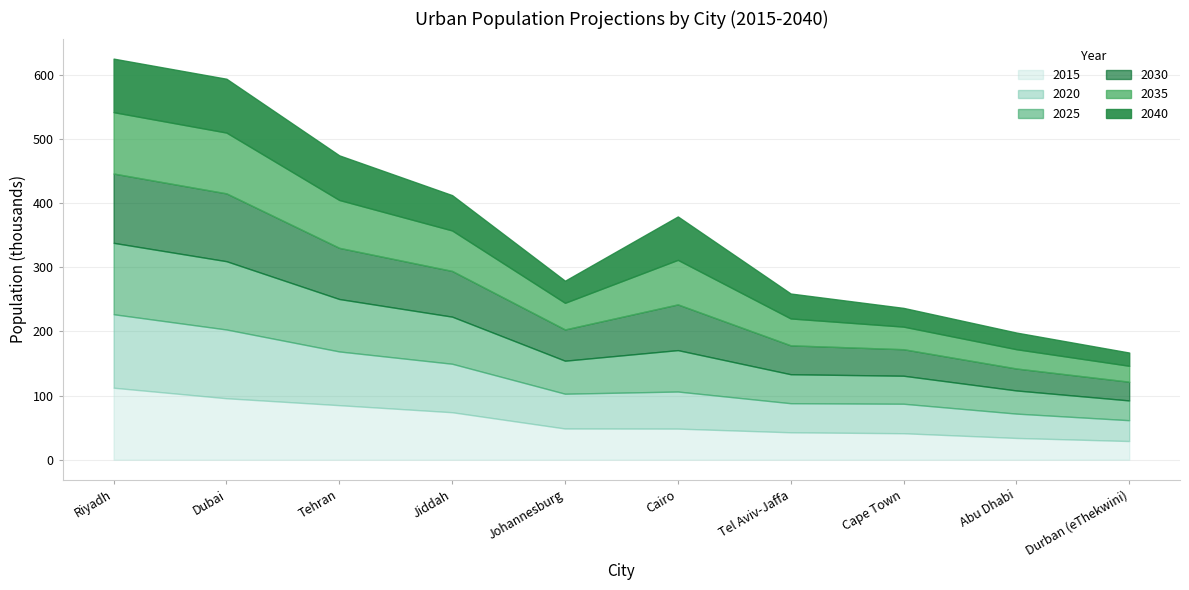

At which category does 2030 reach its first local valley?

Johannesburg